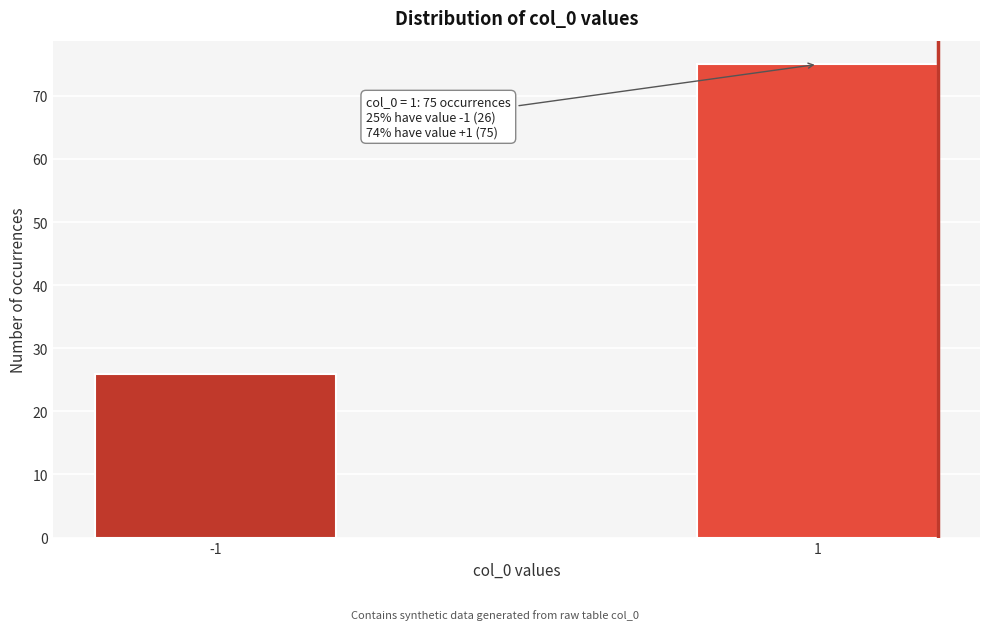

Reading right to left, what are all the values shown in this chart?

75	26